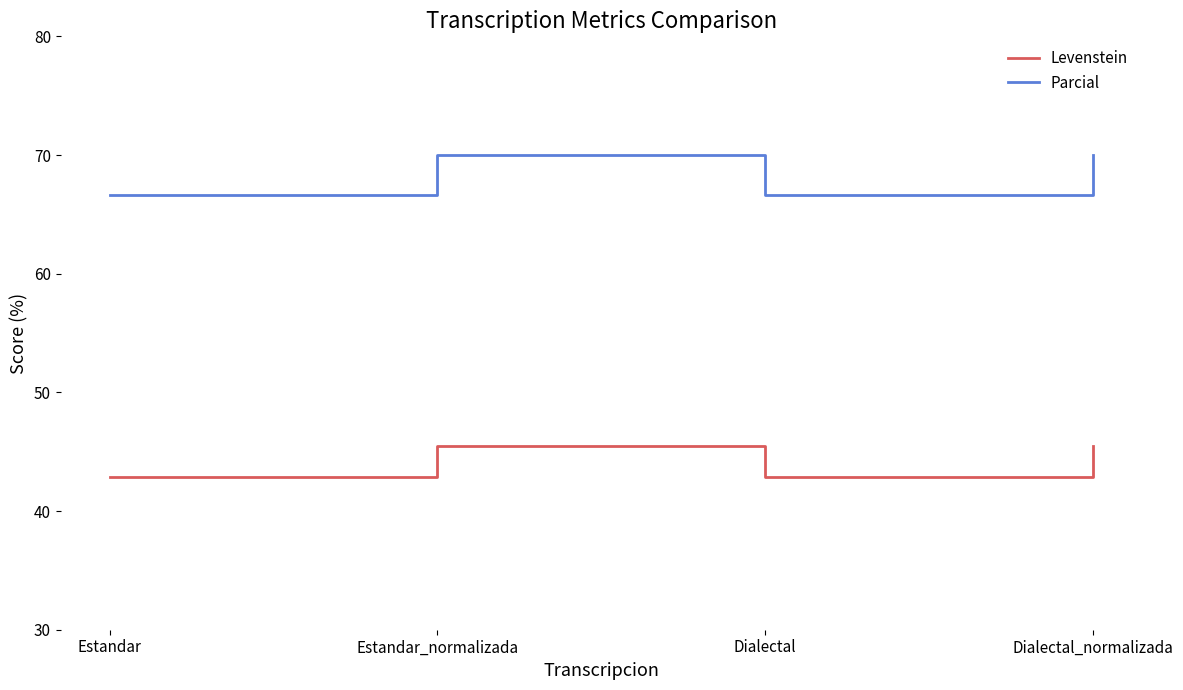

What position from the right is Estandar?

4